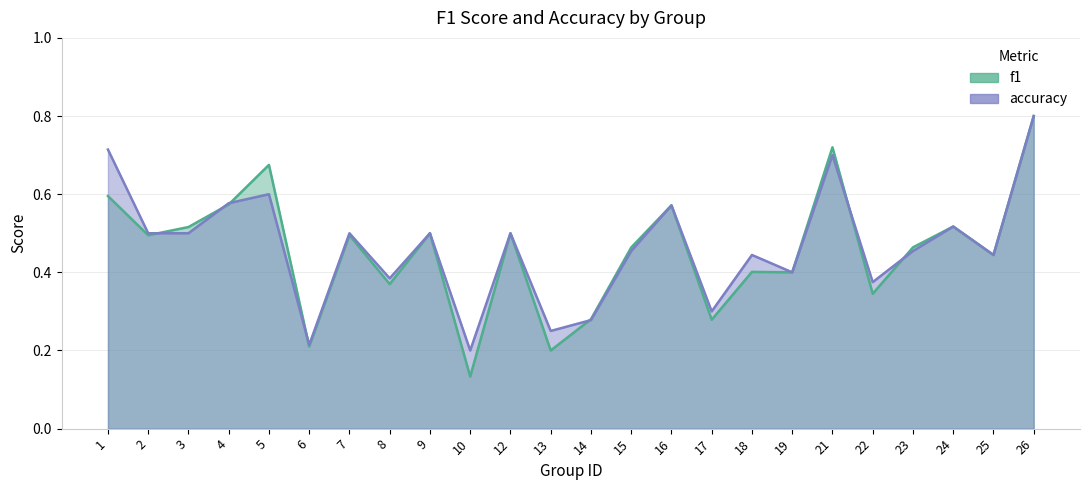

Reading left to right, transcribe all the data shown in this chart.

f1: 0.6	0.5	0.5	0.6	0.7	0.2	0.5	0.4	0.5	0.1	0.5	0.2	0.3	0.5	0.6	0.3	0.4	0.4	0.7	0.3	0.5	0.5	0.4	0.8
accuracy: 0.7	0.5	0.5	0.6	0.6	0.2	0.5	0.4	0.5	0.2	0.5	0.2	0.3	0.5	0.6	0.3	0.4	0.4	0.7	0.4	0.5	0.5	0.4	0.8